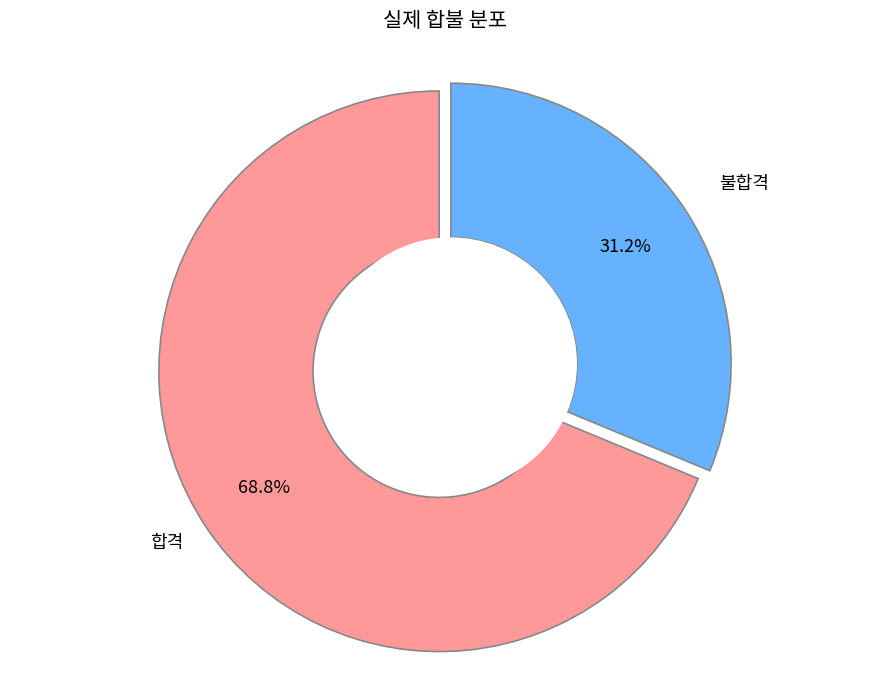

To the nearest percent, what portion does 불합격 represent?

31%